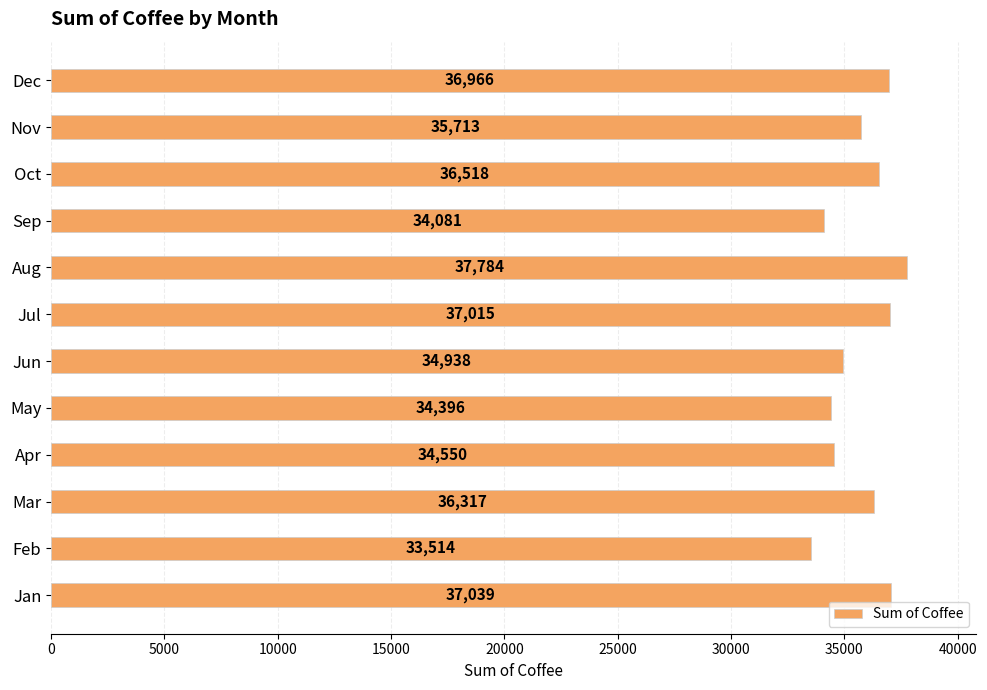

What is the difference between the maximum and minimum values?

4270